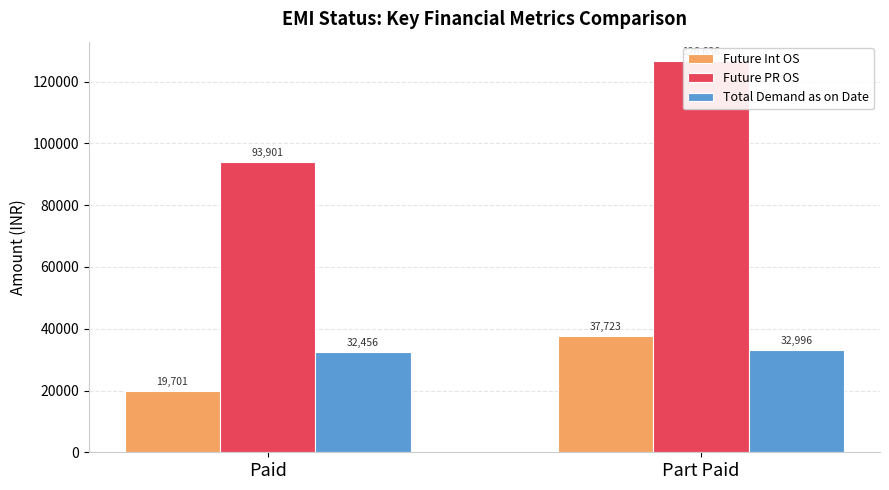

Which series has the largest total across all categories?

Future PR OS